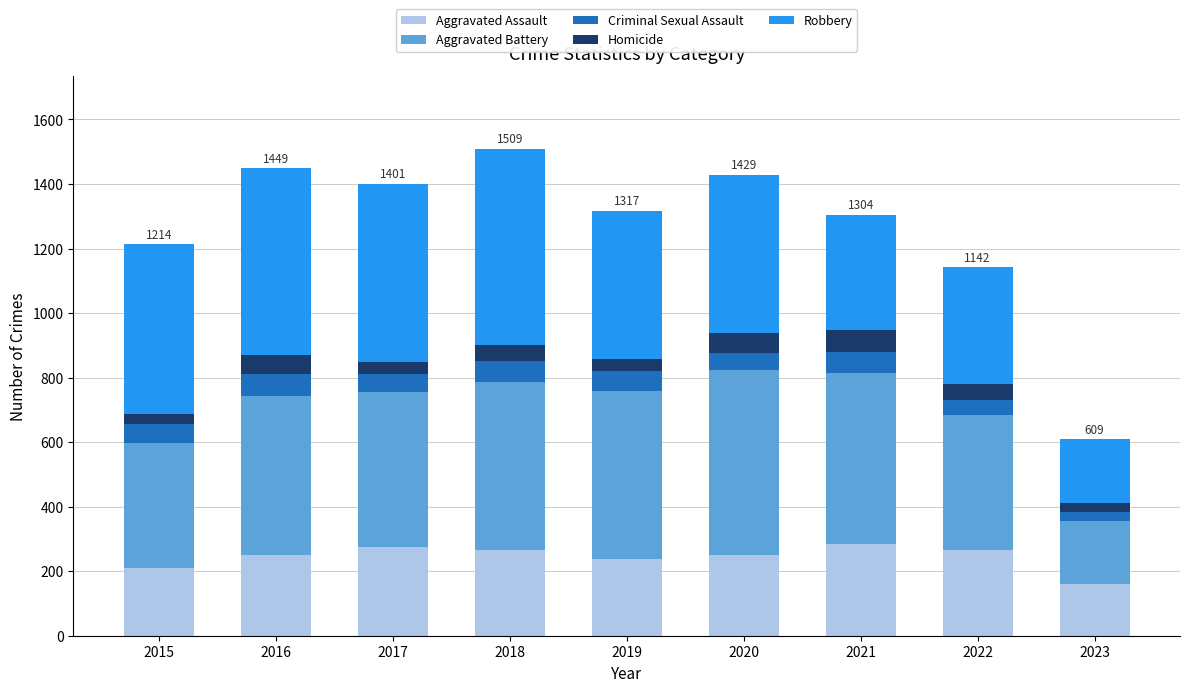

How many bars are there in total?

9